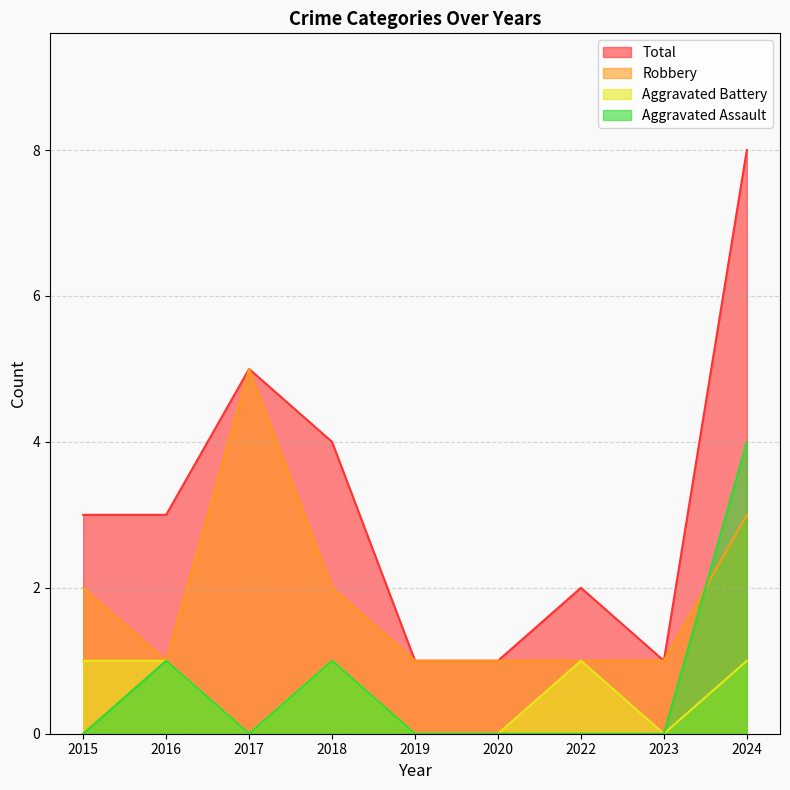

What is the difference between the maximum and minimum values in the Robbery series?

4